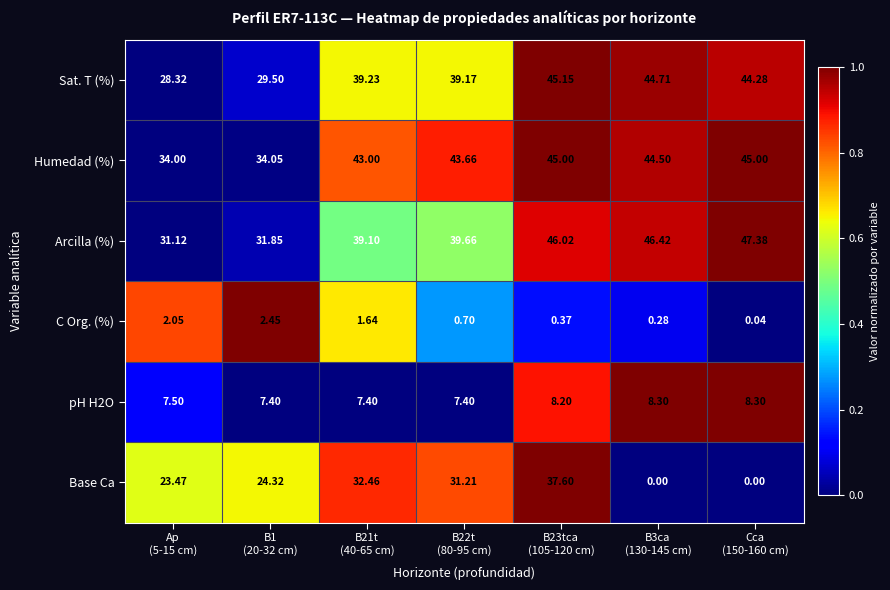

Which series has the largest total across all categories?

Humedad (%)